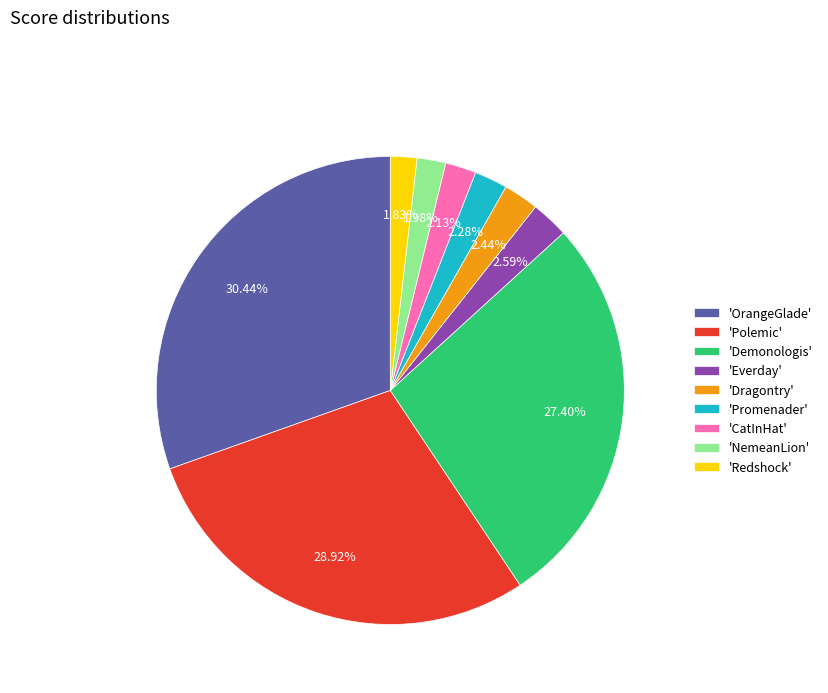

Which category has the biggest portion of the pie?

'OrangeGlade'